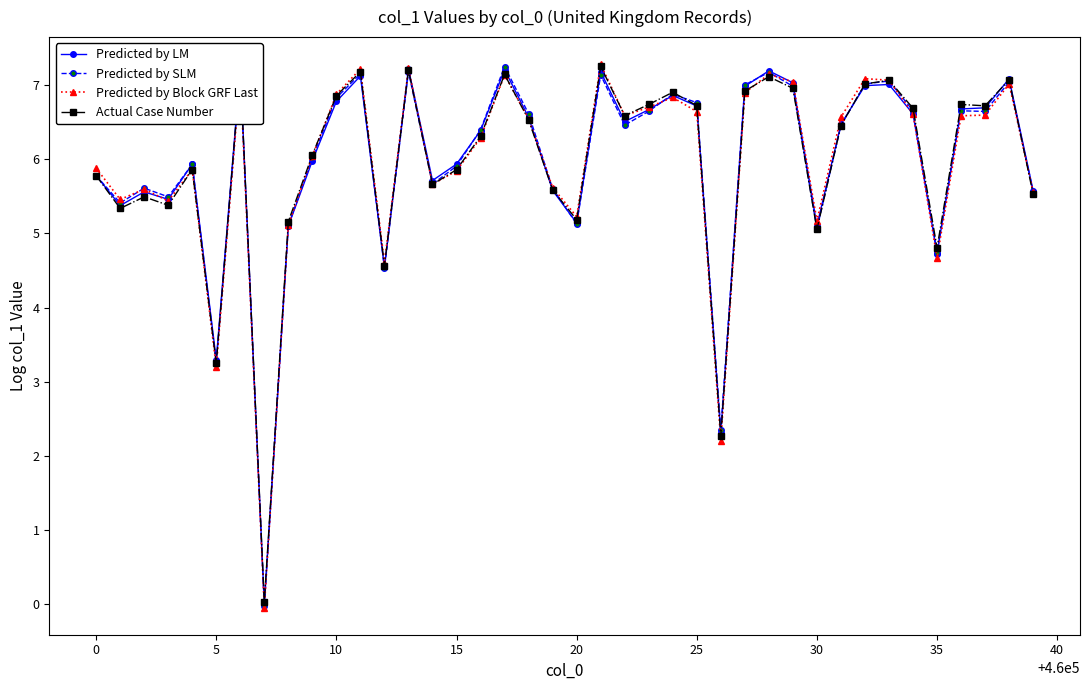

What is the value of the Predicted by LM point at the 16th from the left?

5.9